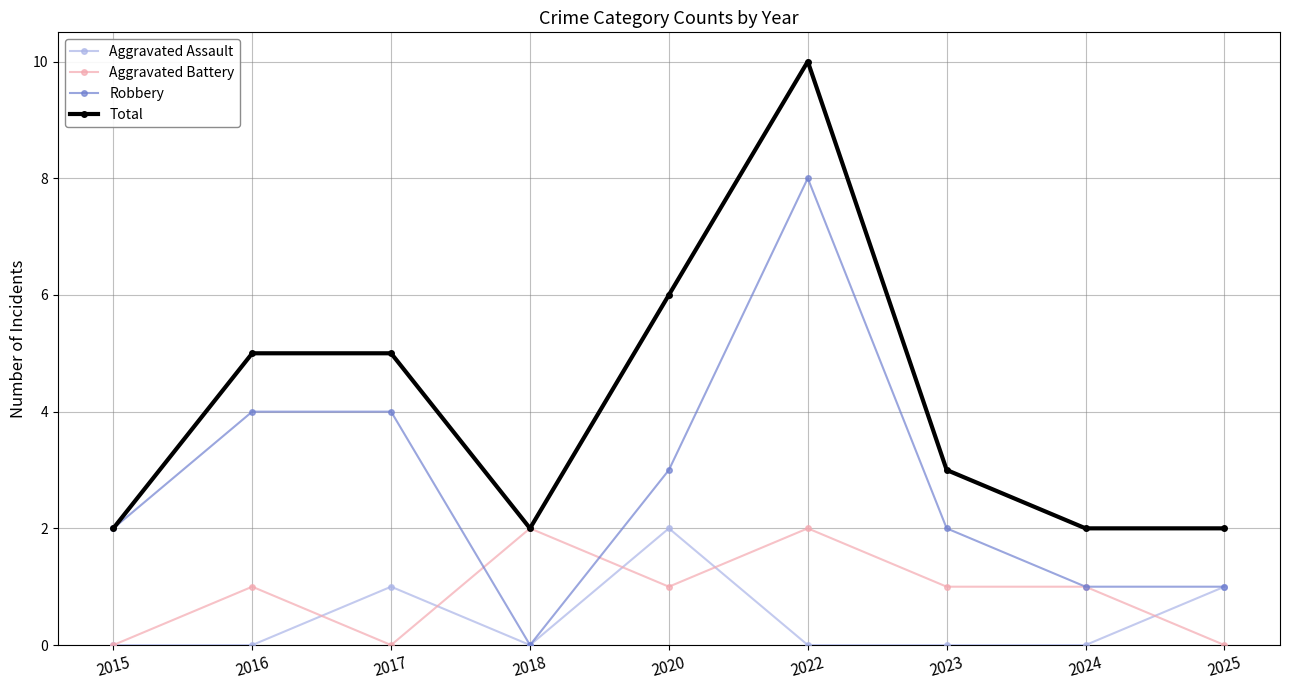

What is the sum of the Total values at 2022 and 2025?

12